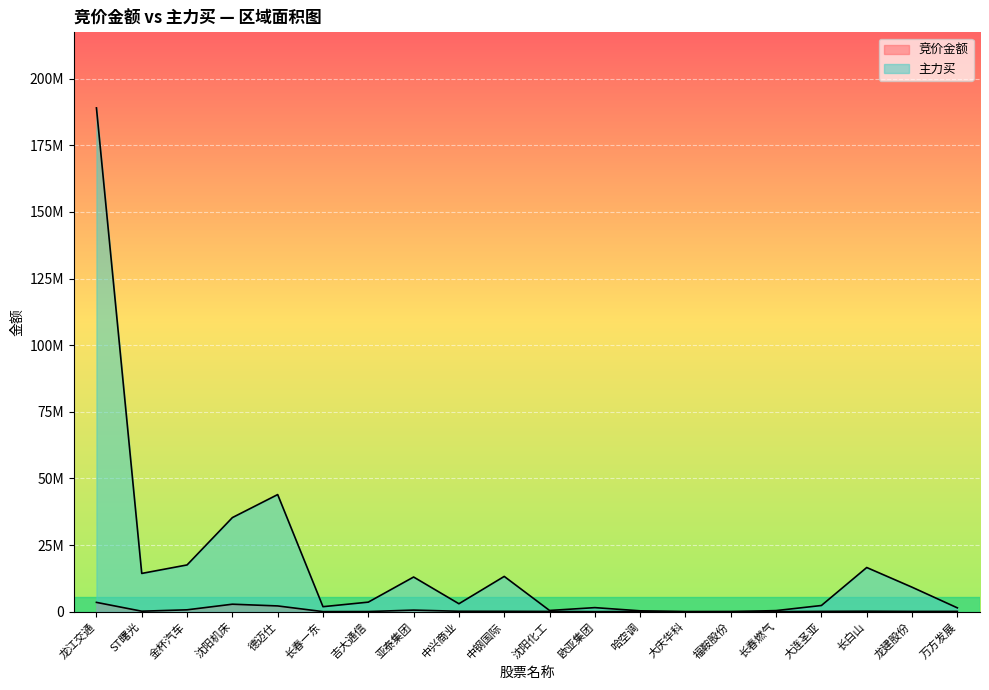

Between 吉大通信 and 万方发展, which is larger?

万方发展